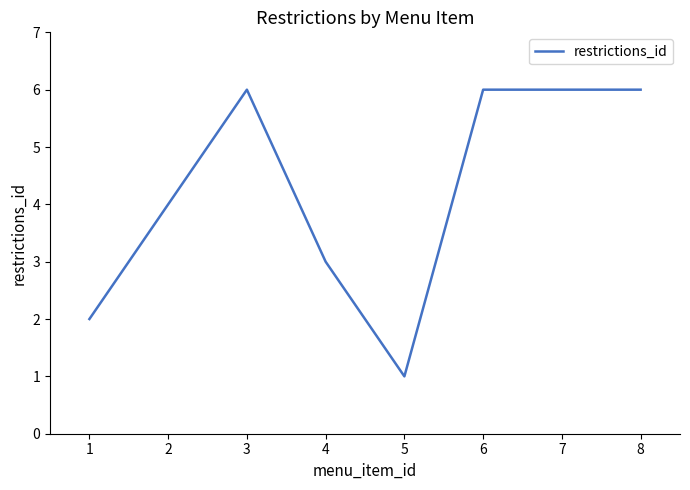

Reading left to right, list all the values displayed in this chart.

2	4	6	3	1	6	6	6